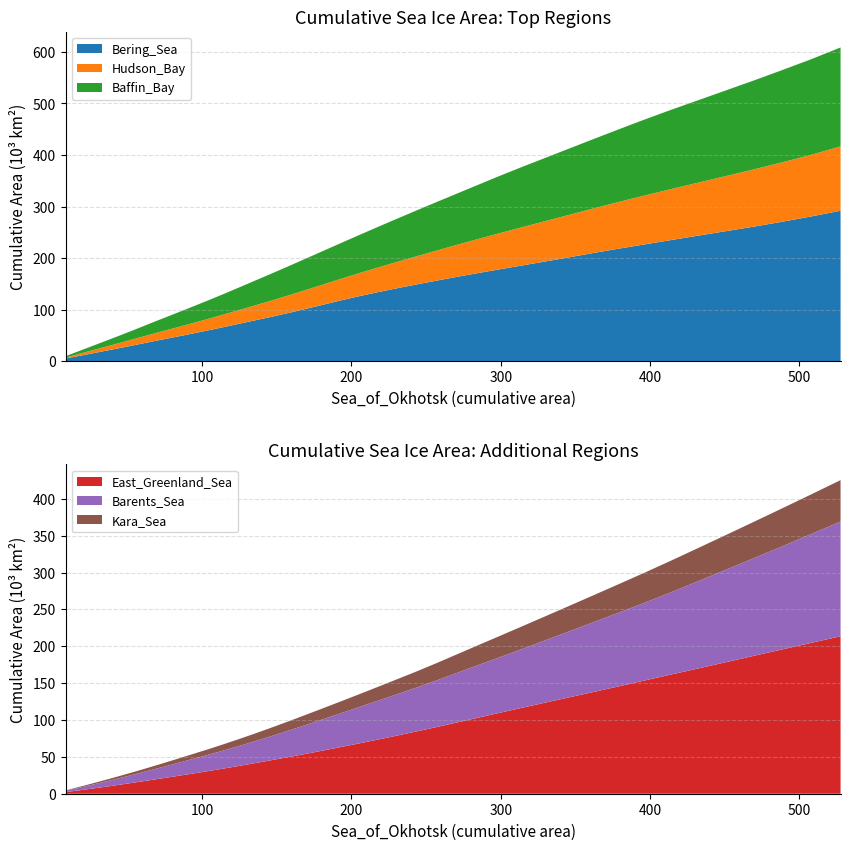

Reading left to right, extract all data points from this chart.

Bering_Sea: 0=4.9	1=9.8	2=14.7	3=19.8	4=25.1	5=30.6	6=36.3	7=42.0	8=47.7	9=53.6	10=59.7	11=66.1	12=72.6	13=79.2	14=86.0	15=93.3	16=101.2	17=109.5	18=117.9	19=126.0	20=133.7	21=141.2	22=148.6	23=156.0	24=163.4	25=170.7	26=177.8	27=185.3	28=193.0	29=201.0	30=209.4	31=217.7	32=225.9	33=234.3	34=242.9	35=251.6	36=260.5	37=270.1	38=280.5	39=291.8
Hudson_Bay: 0=2.0	1=3.9	2=5.8	3=7.8	4=9.9	5=11.9	6=14.0	7=16.1	8=18.1	9=20.2	10=22.3	11=24.5	12=26.7	13=29.0	14=31.5	15=34.1	16=36.7	17=39.3	18=41.9	19=44.7	20=47.8	21=51.0	22=54.5	23=58.2	24=62.0	25=66.0	26=70.0	27=74.0	28=78.1	29=82.2	30=86.2	31=90.4	32=94.6	33=98.7	34=102.6	35=106.7	36=110.9	37=115.2	38=119.5	39=124.8
Baffin_Bay: 0=2.7	1=5.5	2=8.3	3=11.2	4=14.3	5=17.5	6=21.1	7=24.7	8=28.4	9=32.1	10=36.0	11=39.9	12=44.0	13=48.2	14=52.4	15=56.7	16=60.9	17=65.2	18=69.5	19=74.0	20=78.8	21=83.7	22=88.9	23=94.2	24=99.4	25=105.0	26=111.0	27=116.8	28=122.5	29=128.4	30=134.4	31=140.6	32=147.0	33=153.4	34=159.6	35=165.9	36=172.3	37=178.8	38=185.4	39=192.0
East_Greenland_Sea: 0=2.2	1=4.5	2=6.9	3=9.4	4=12.1	5=15.0	6=17.9	7=21.0	8=24.2	9=27.4	10=30.7	11=34.2	12=37.8	13=41.6	14=45.5	15=49.7	16=54.1	17=58.6	18=63.4	19=68.3	20=73.4	21=78.7	22=84.3	23=90.3	24=96.5	25=102.9	26=109.5	27=116.3	28=123.3	29=130.4	30=137.6	31=145.2	32=153.0	33=161.1	34=169.3	35=177.8	36=186.6	37=195.5	38=204.4	39=213.6
Barents_Sea: 0=1.7	1=3.5	2=5.2	3=7.0	4=8.9	5=10.9	6=13.0	7=15.2	8=17.5	9=19.8	10=22.2	11=24.6	12=27.1	13=29.8	14=32.7	15=35.8	16=39.2	17=42.6	18=45.9	19=49.3	20=52.7	21=56.1	22=59.5	23=63.2	24=67.2	25=71.2	26=75.2	27=79.6	28=84.3	29=89.2	30=94.4	31=99.7	32=105.0	33=111.1	34=118.0	35=125.0	36=132.1	37=139.5	38=147.4	39=155.5
Kara_Sea: 0=0.5	1=1.1	2=1.6	3=2.2	4=2.8	5=3.5	6=4.2	7=5.0	8=5.8	9=6.7	10=7.6	11=8.5	12=9.4	13=10.4	14=11.5	15=12.6	16=13.7	17=14.9	18=16.1	19=17.4	20=18.8	21=20.2	22=21.8	23=23.4	24=25.1	25=26.9	26=28.8	27=30.6	28=32.5	29=34.4	30=36.4	31=38.5	32=40.6	33=42.7	34=44.8	35=47.0	36=49.2	37=51.5	38=53.7	39=56.2